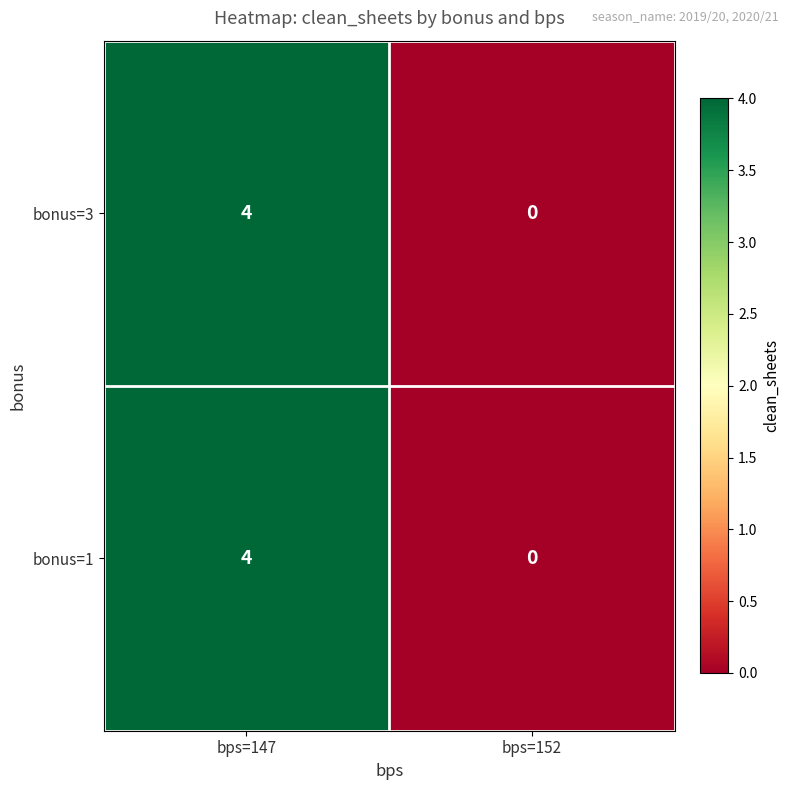

What is the difference between the maximum and minimum values in the bonus=1 series?

4